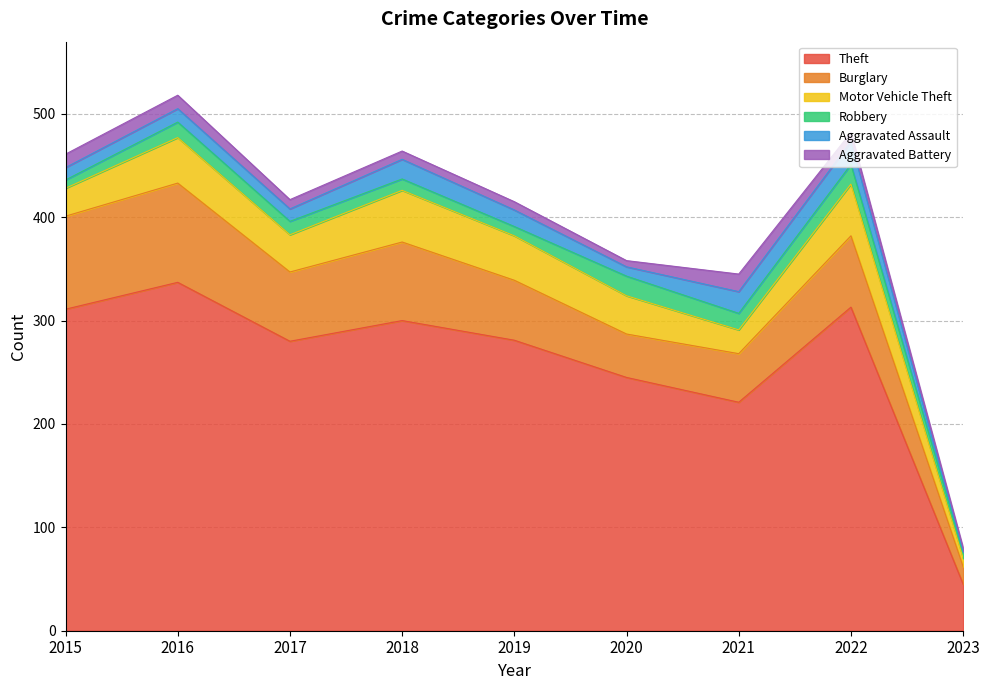

Rank the series by their maximum value, from lowest to highest.

Aggravated Battery, Robbery, Aggravated Assault, Motor Vehicle Theft, Burglary, Theft